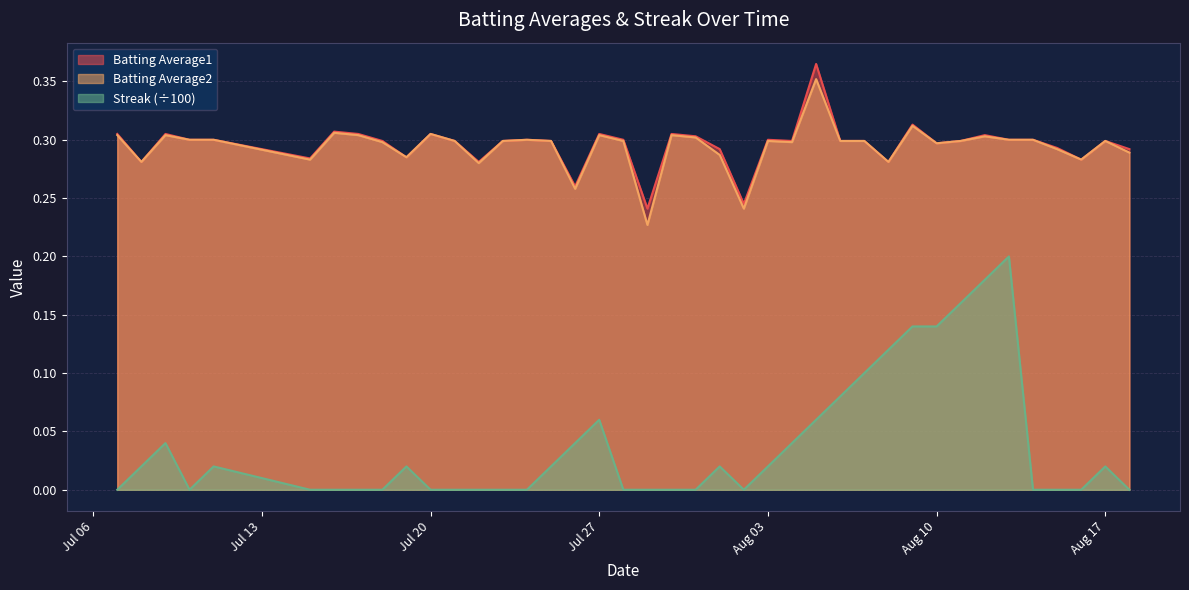

True or false: Streak (÷100) and Batting Average1 cross at least once.

False